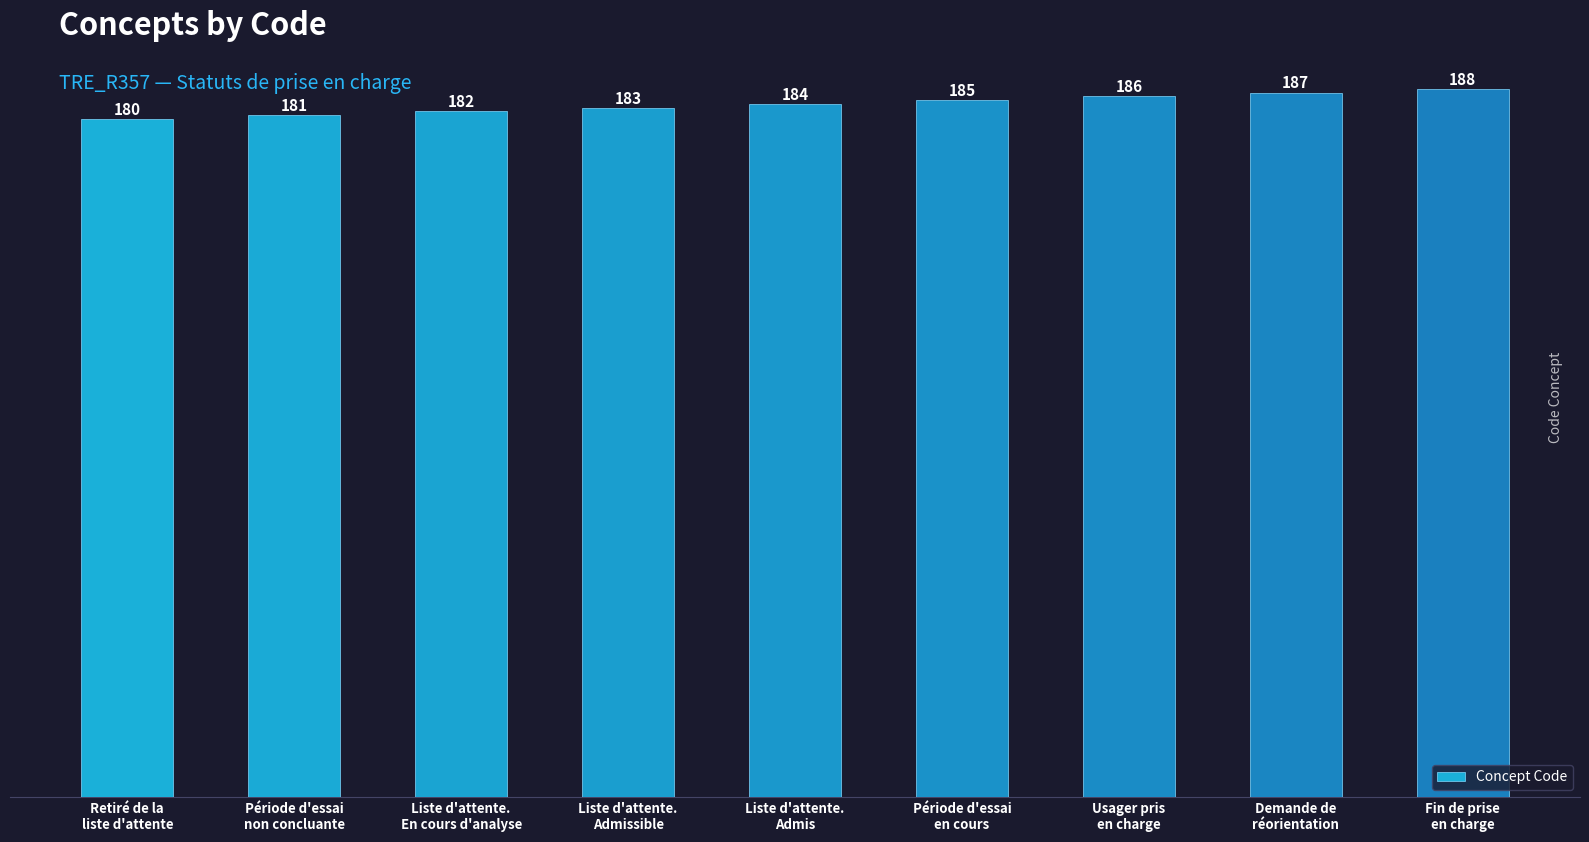

What is the average value?

184